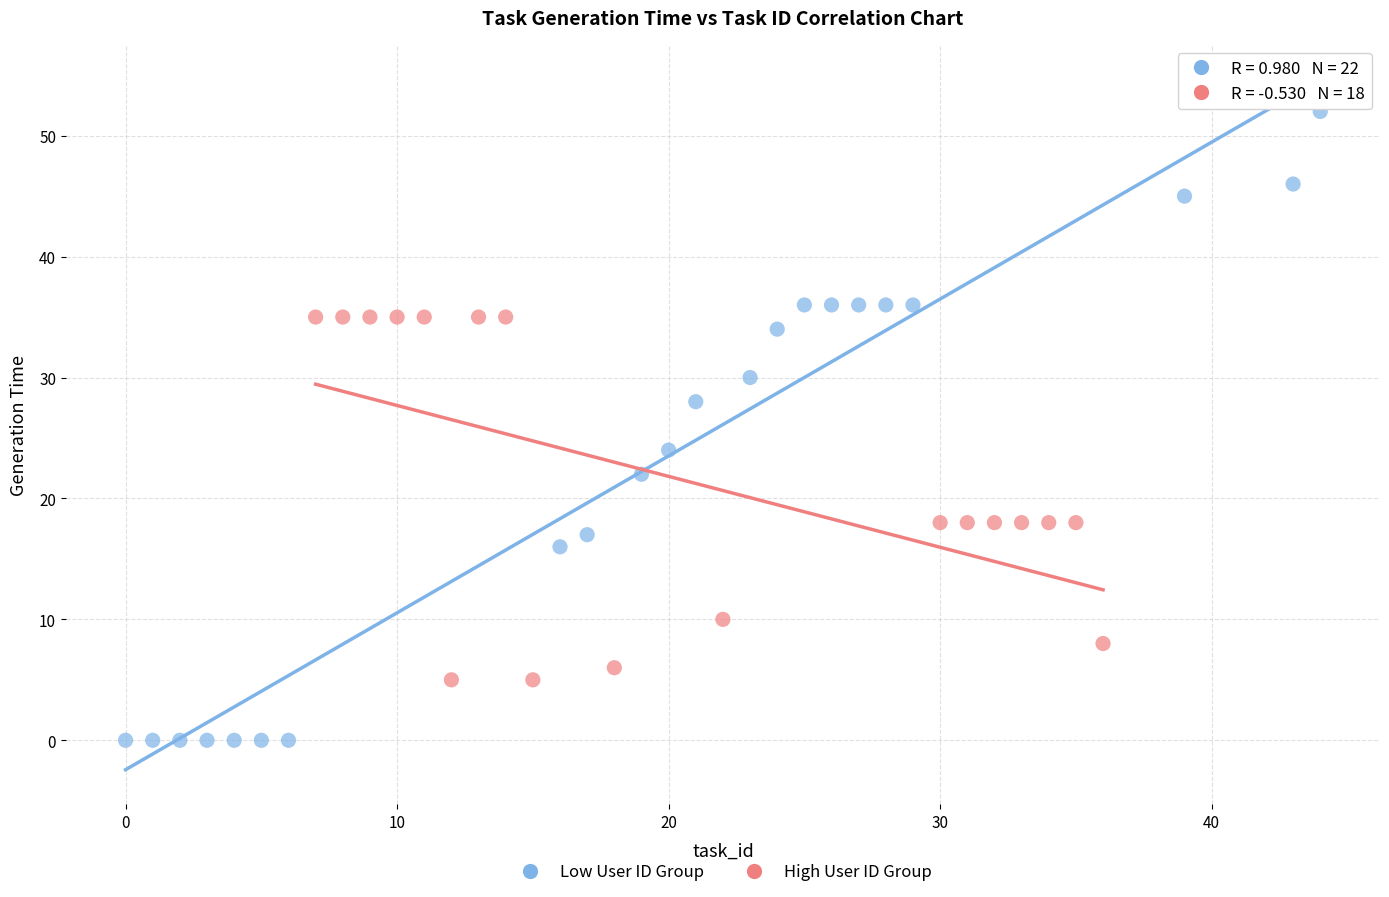

Which series has the widest spread of Y values?

Low User ID Group